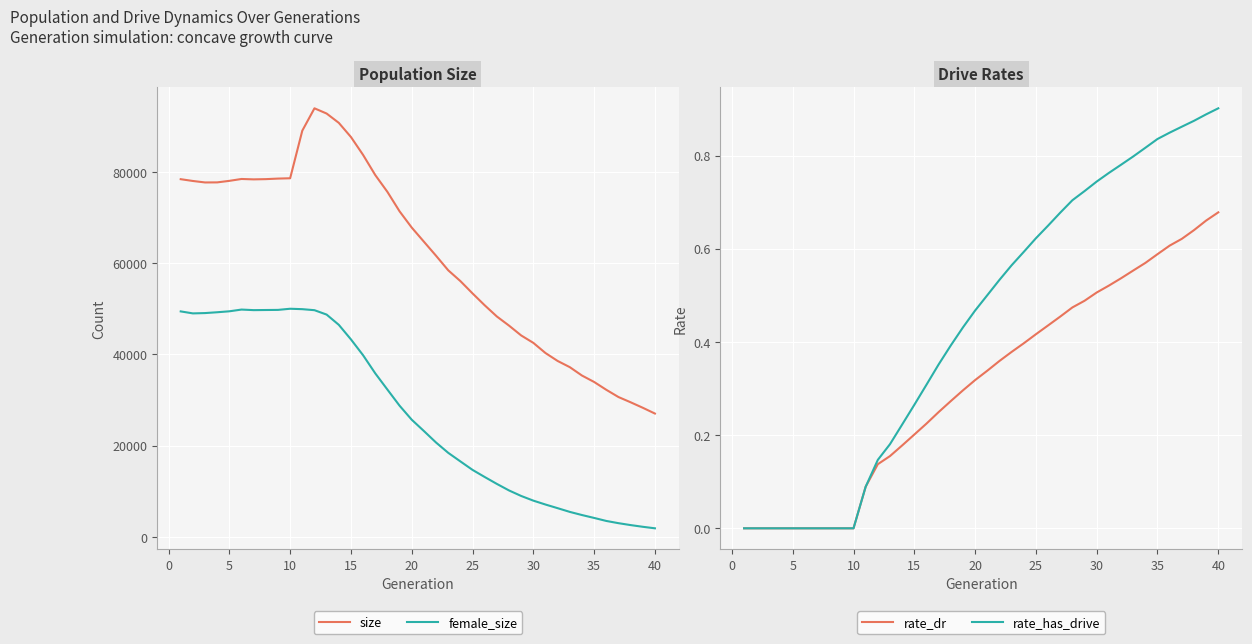

Which category has the lowest value in the size series?

40